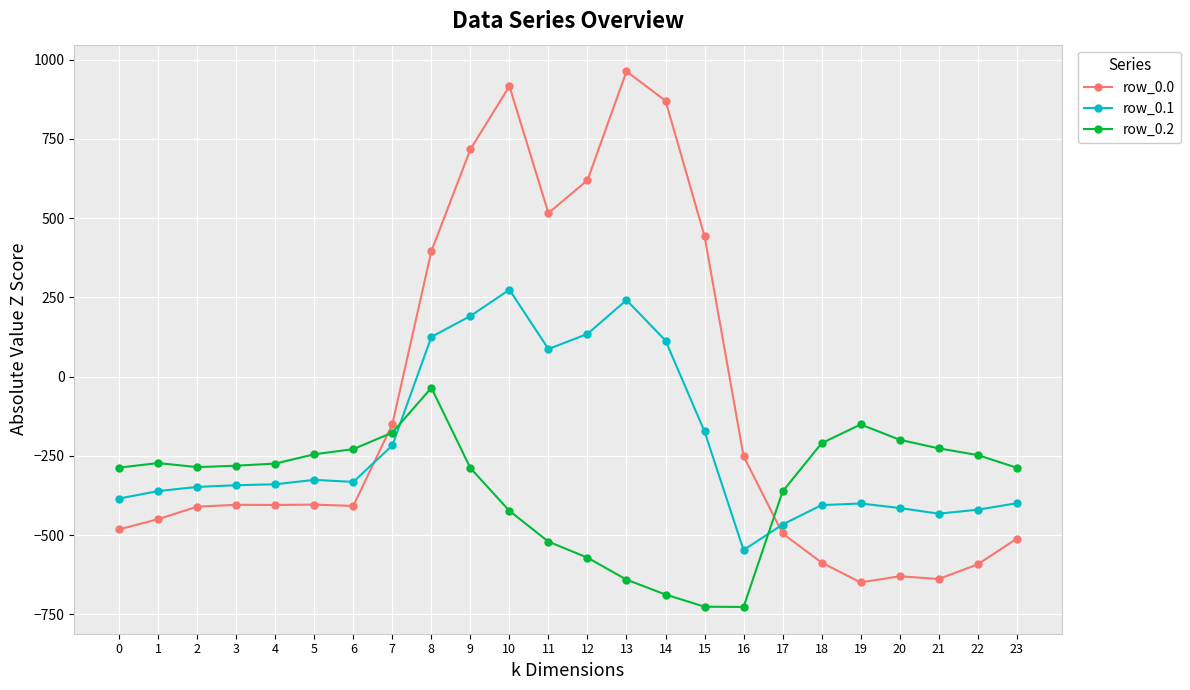

True or false: row_0.1 has a value of 278.5 at 9.

False